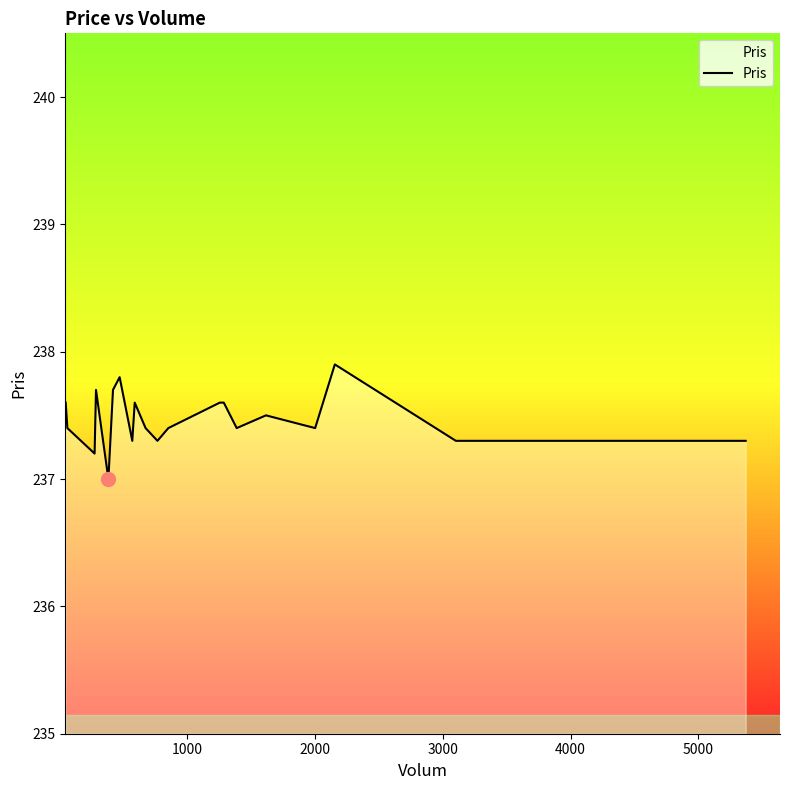

Count the values in the range 237 to 238.

20